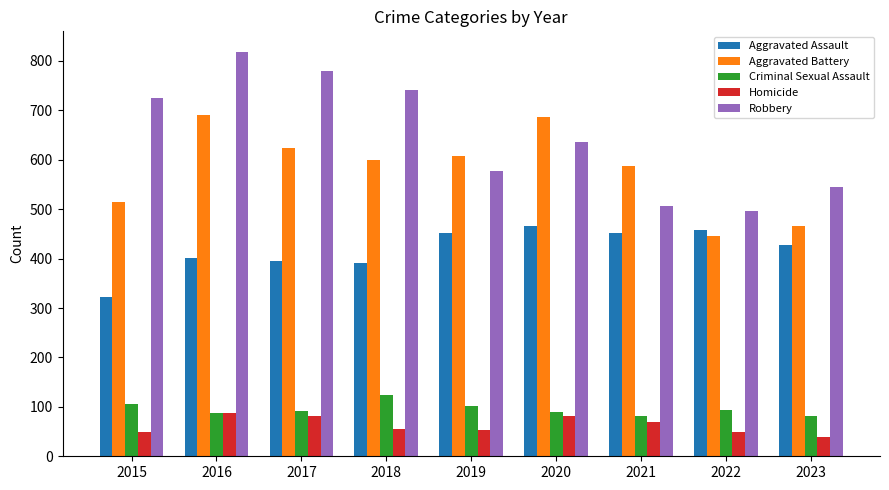

Is the value of Homicide at 2018 greater than the value of Robbery at 2022?

No